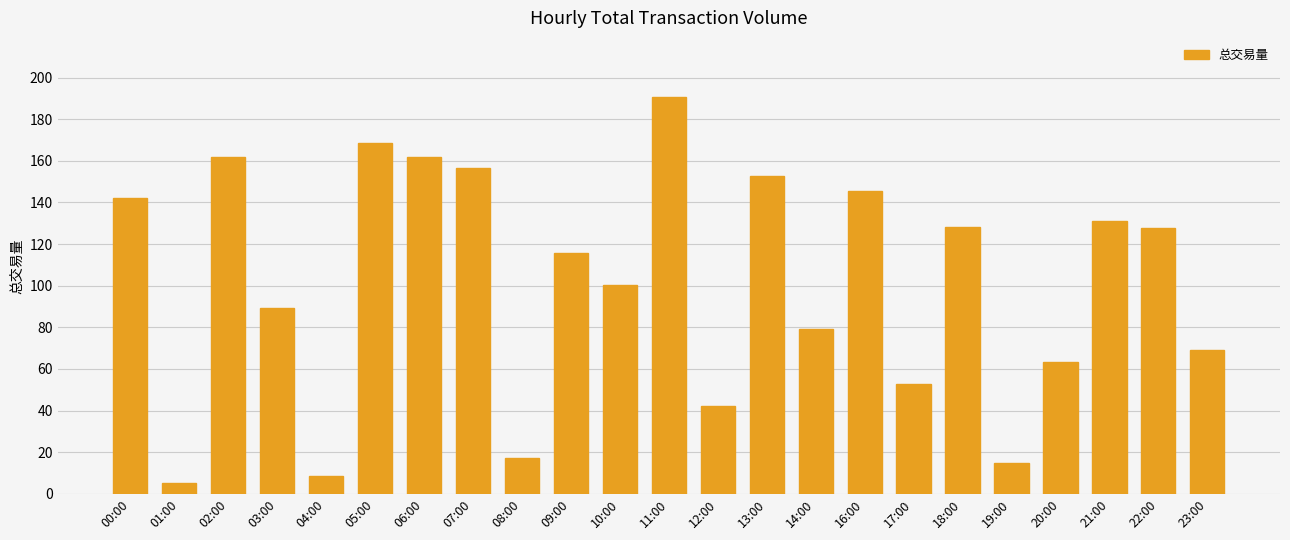

What is the label of the 10th bar from the right?

13:00